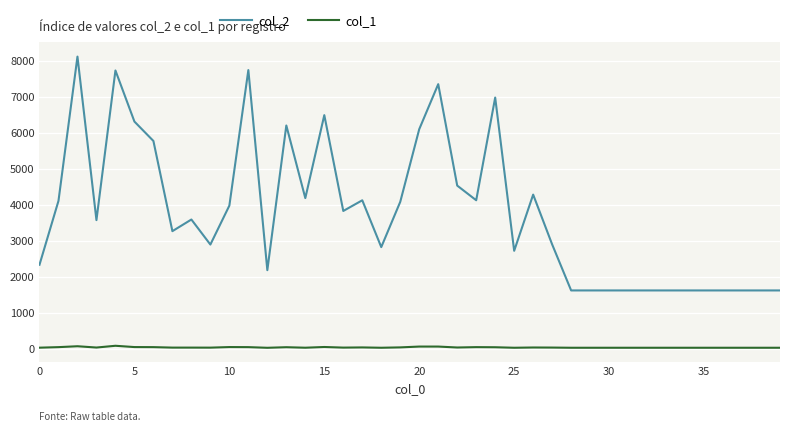

What is the sum of all col_1 values?

1540